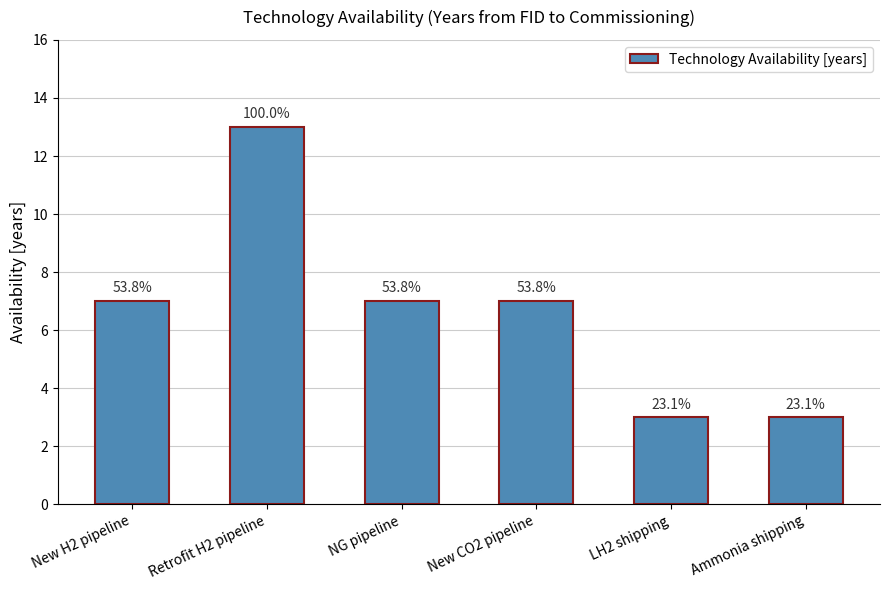

Reading right to left, transcribe all the data shown in this chart.

Ammonia shipping=3	LH2 shipping=3	New CO2 pipeline=7	NG pipeline=7	Retrofit H2 pipeline=13	New H2 pipeline=7